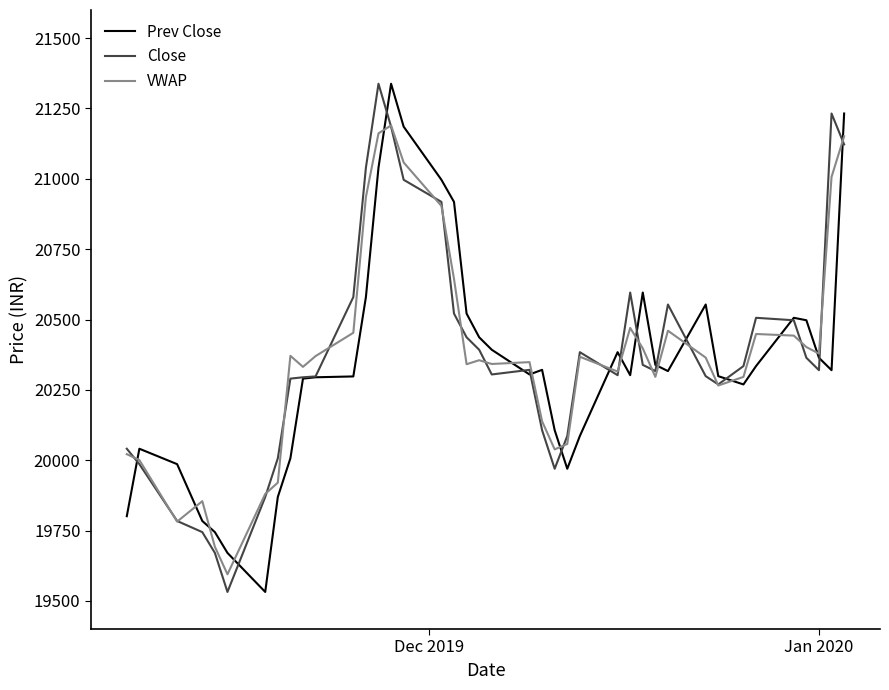

What is the highest value of the Close series?

21338.0